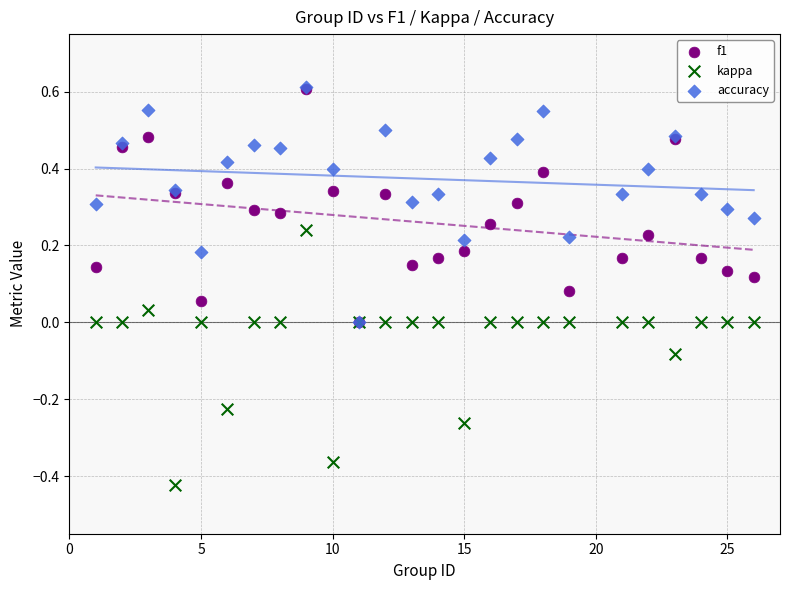

Which series has the largest Y range (max minus min)?

kappa